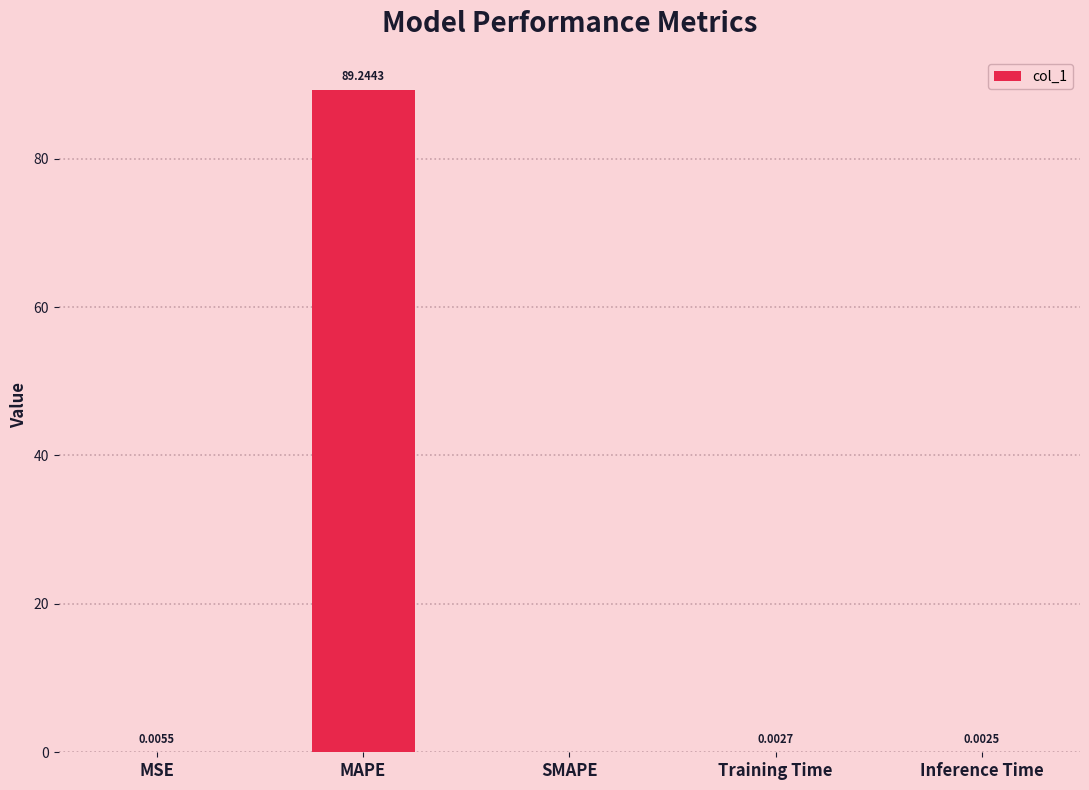

What is the change in value from MSE to MAPE?

+89.2